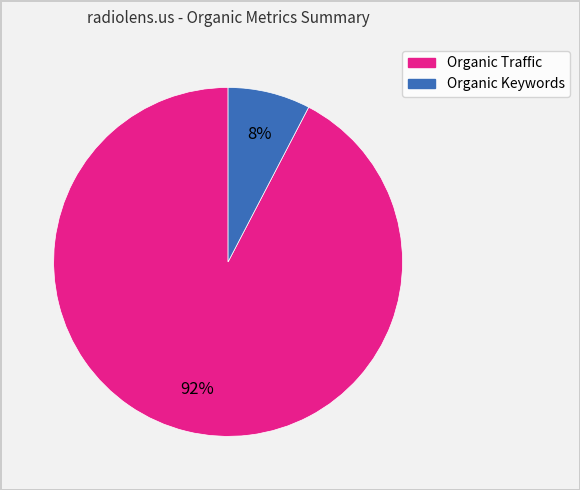

To the nearest percent, what is the combined percentage of Organic Traffic and Organic Keywords?

100%